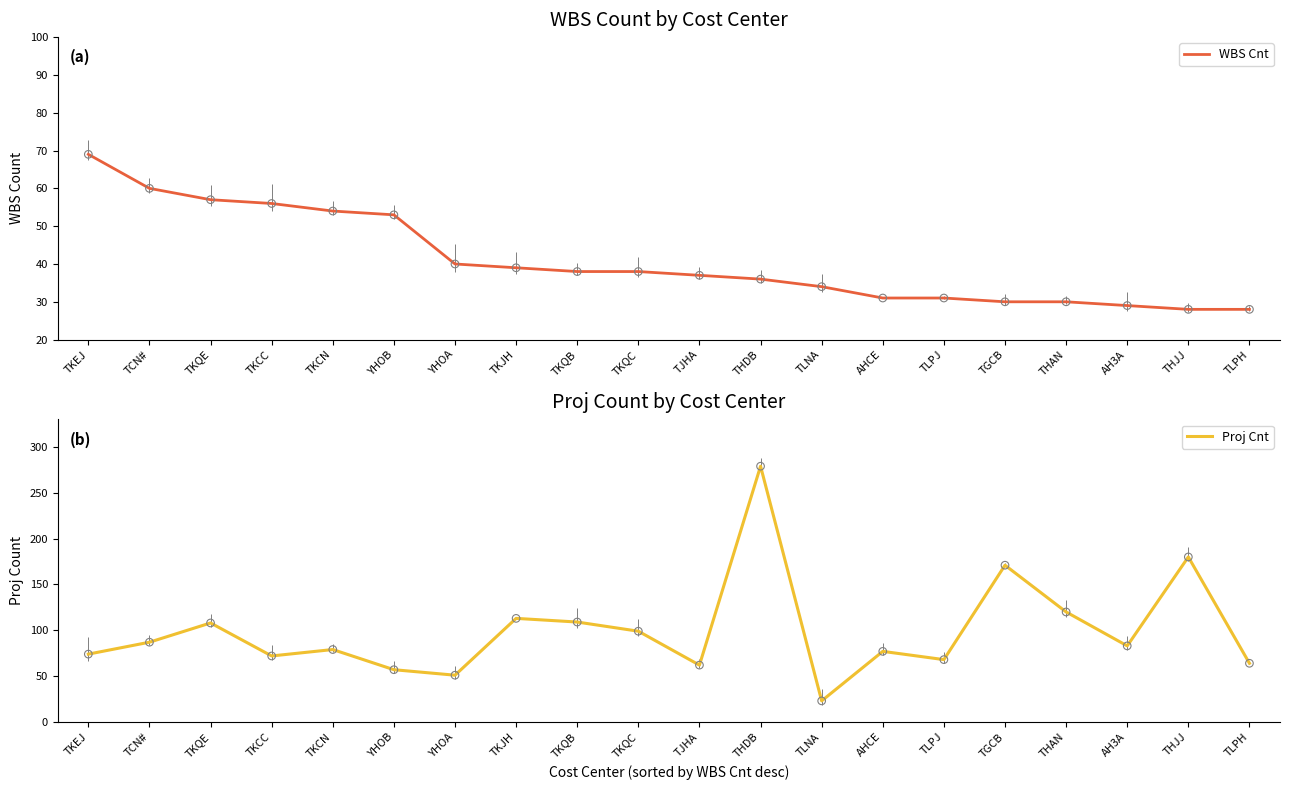

Is the value of WBS Cnt at TKEJ greater than the value of Proj Cnt at TGCB?

No